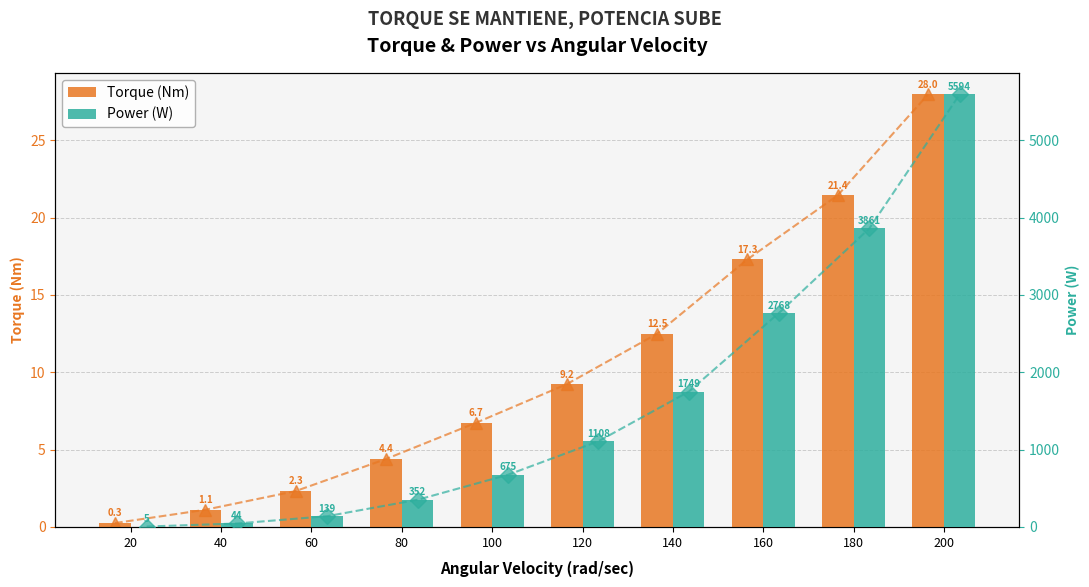

At which label does Power (W) first exceed 1107?

120